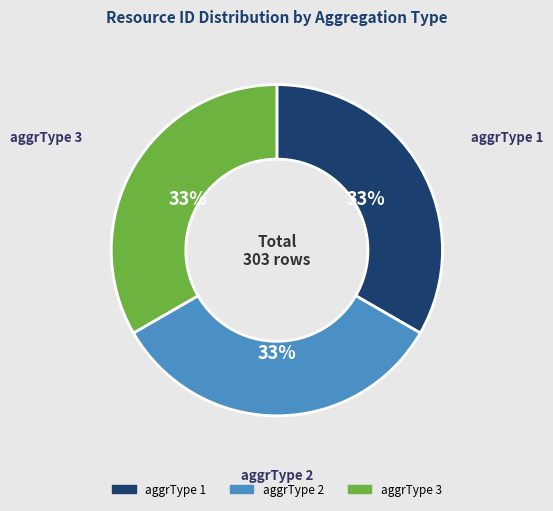

Is there any slice that represents more than half of the pie?

No